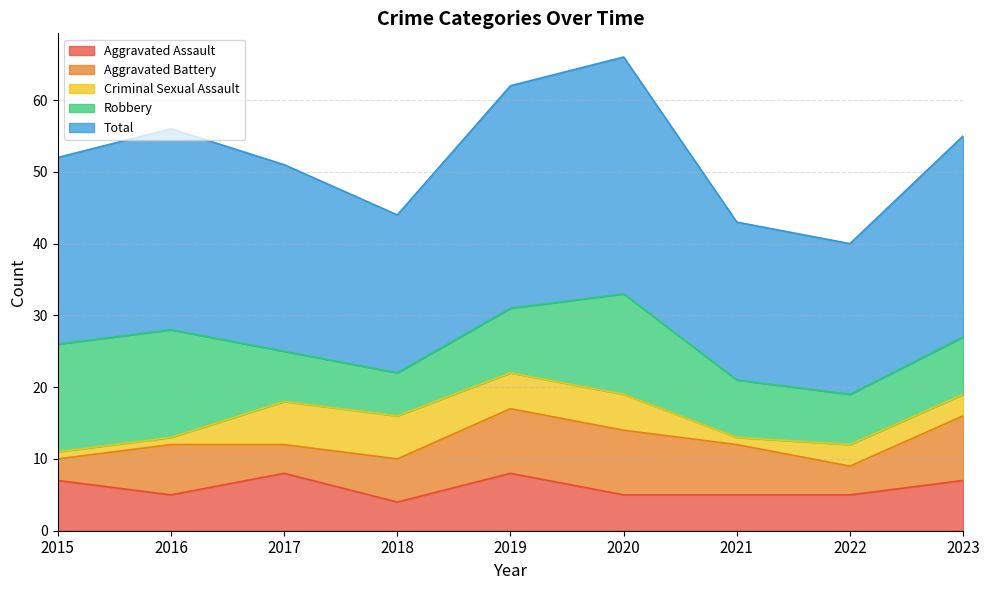

Reading right to left, what are all the values shown in this chart?

Aggravated Assault: 2023=7	2022=5	2021=5	2020=5	2019=8	2018=4	2017=8	2016=5	2015=7
Aggravated Battery: 2023=9	2022=4	2021=7	2020=9	2019=9	2018=6	2017=4	2016=7	2015=3
Criminal Sexual Assault: 2023=3	2022=3	2021=1	2020=5	2019=5	2018=6	2017=6	2016=1	2015=1
Robbery: 2023=8	2022=7	2021=8	2020=14	2019=9	2018=6	2017=7	2016=15	2015=15
Total: 2023=28	2022=21	2021=22	2020=33	2019=31	2018=22	2017=26	2016=28	2015=26